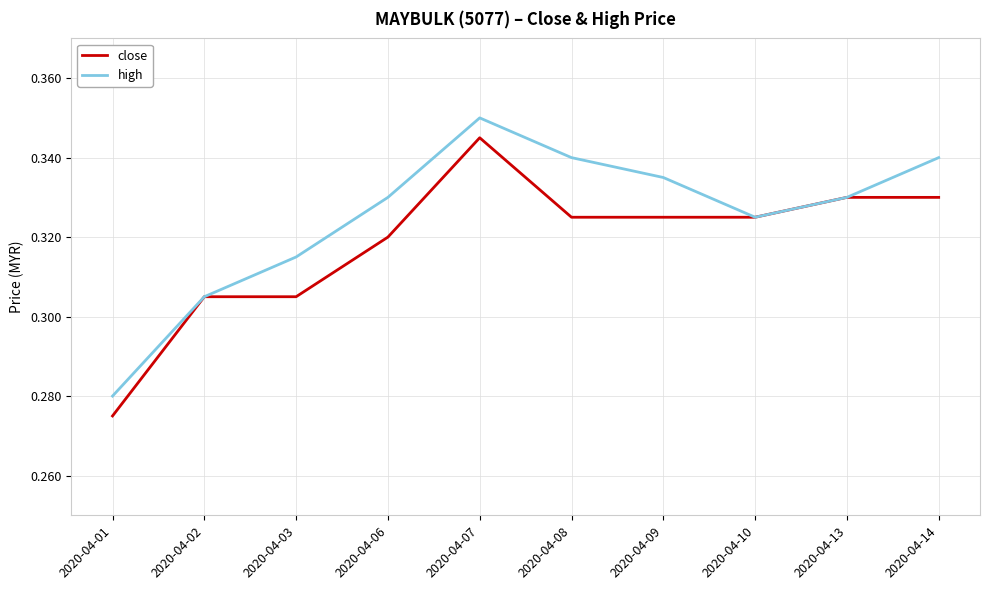

Rank the series by their average value, from highest to lowest.

high, close